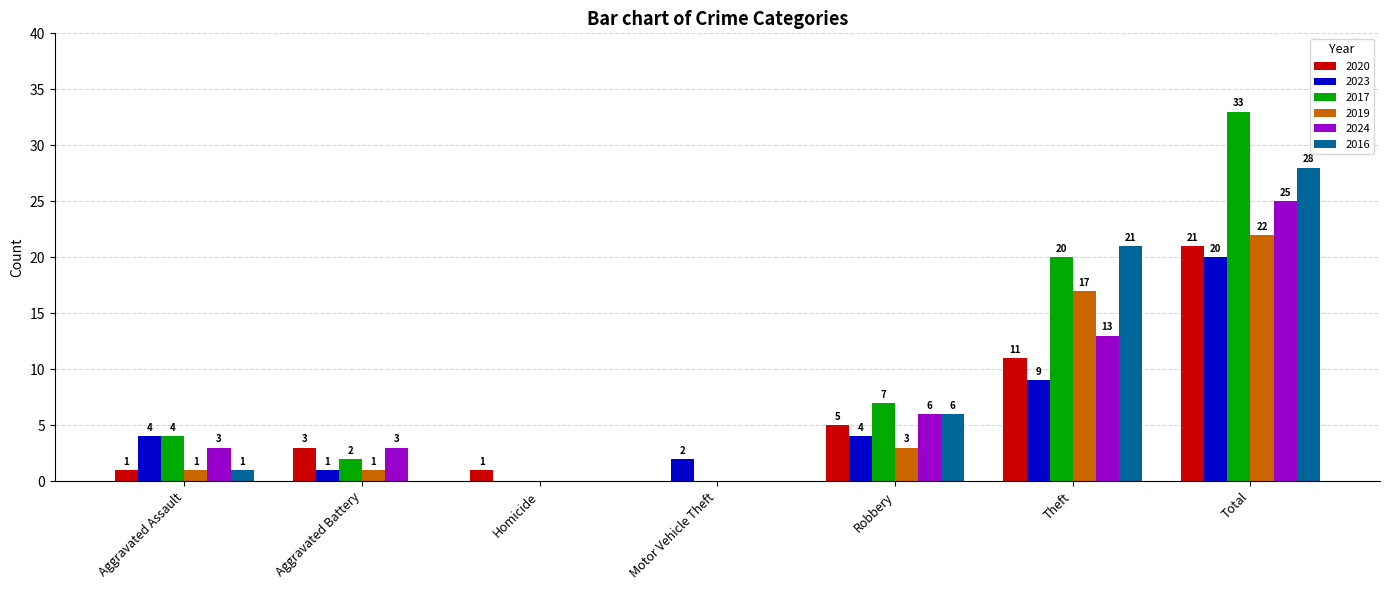

True or false: 2017 has a value of 20 at Theft.

True